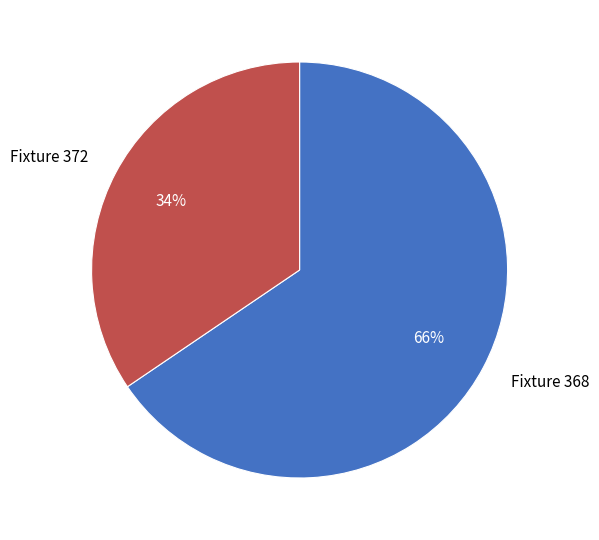

Rank the categories by value from lowest to highest.

Fixture 372, Fixture 368